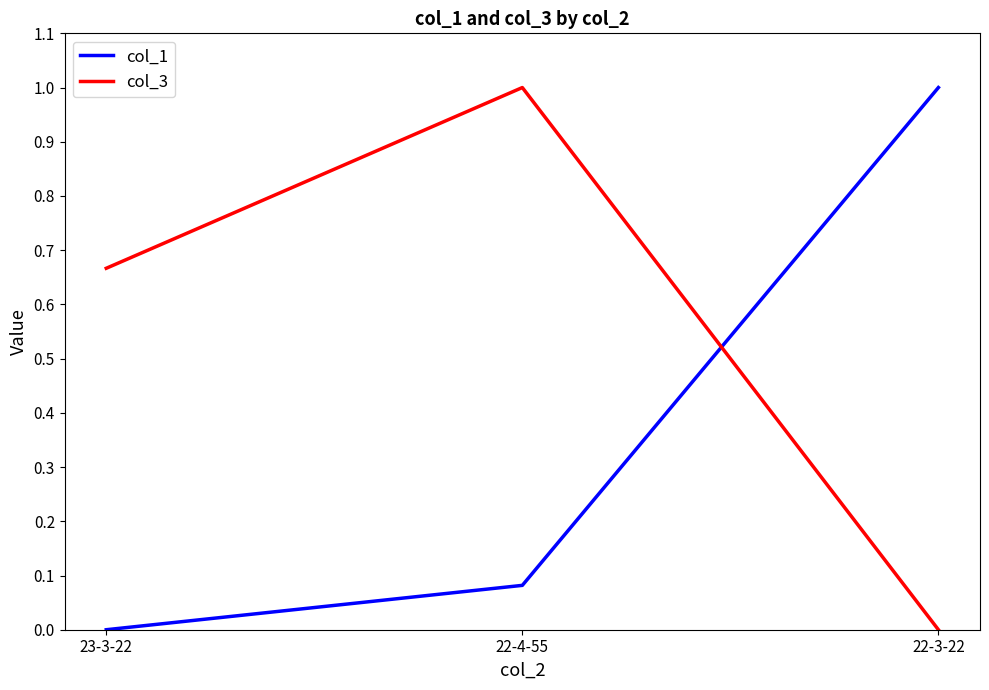

What are all the series names shown in the legend?

col_1, col_3